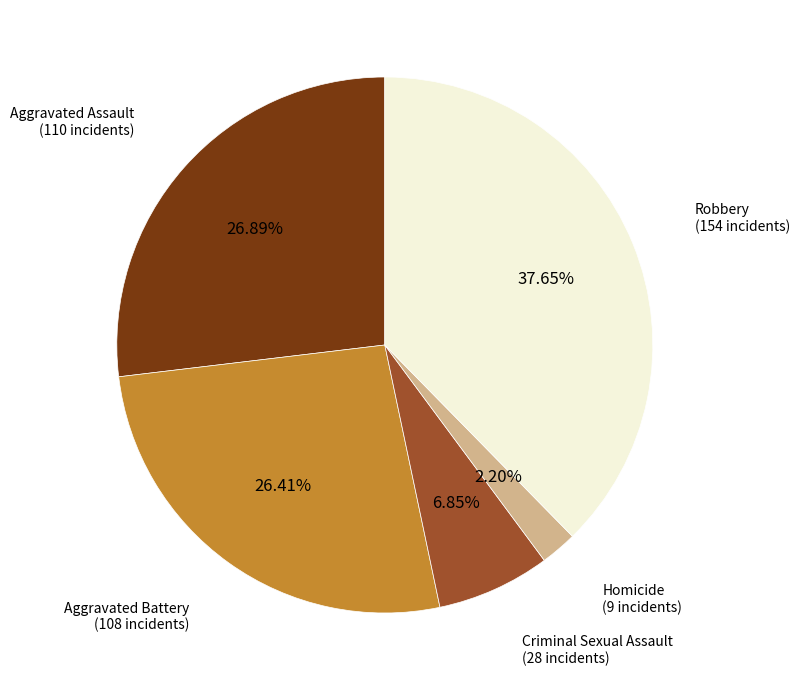

How many segments does this pie chart have?

5